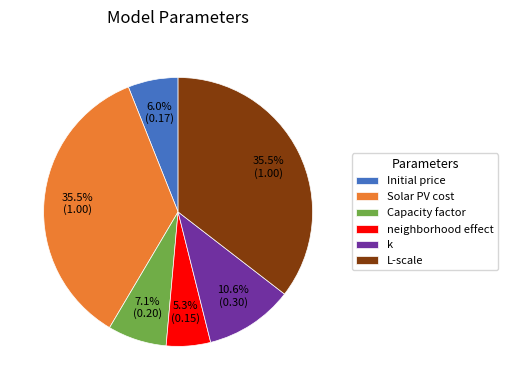

What is the total percentage of Capacity factor and Initial price?

13.1%